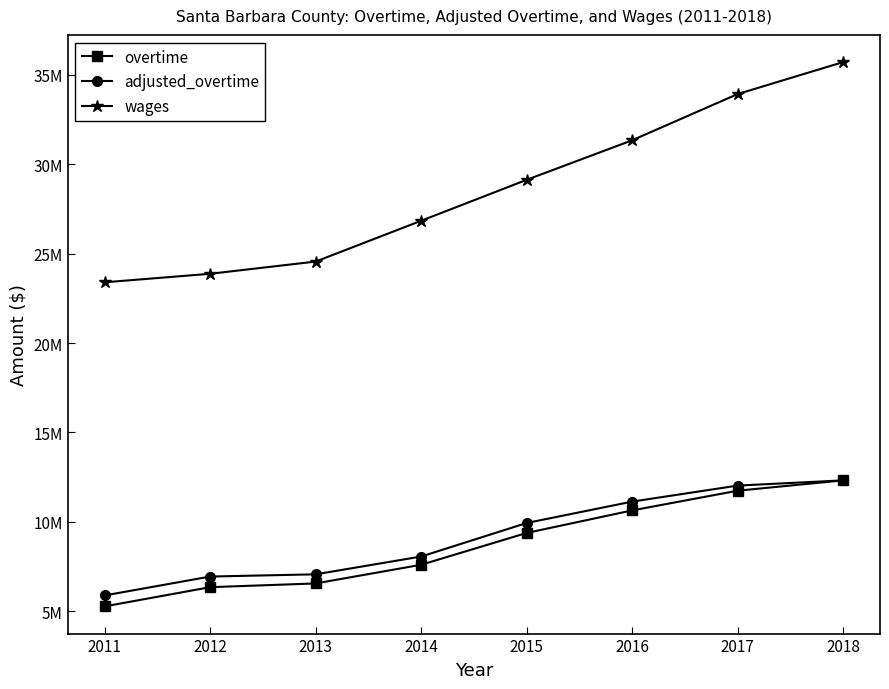

What are all the series names shown in the legend?

overtime, adjusted_overtime, wages